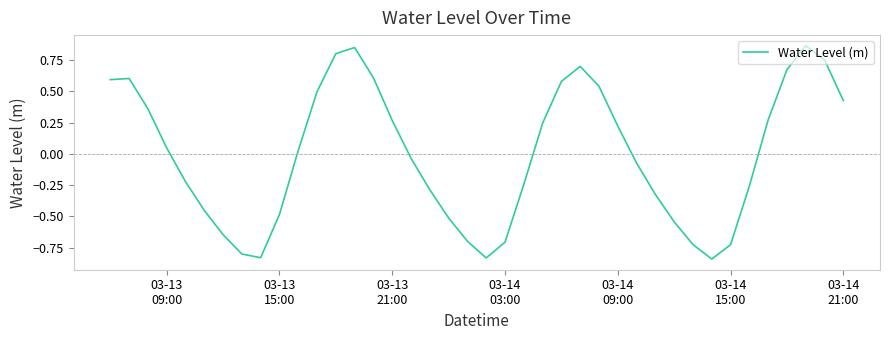

What is the difference between the maximum and minimum values?

1.7